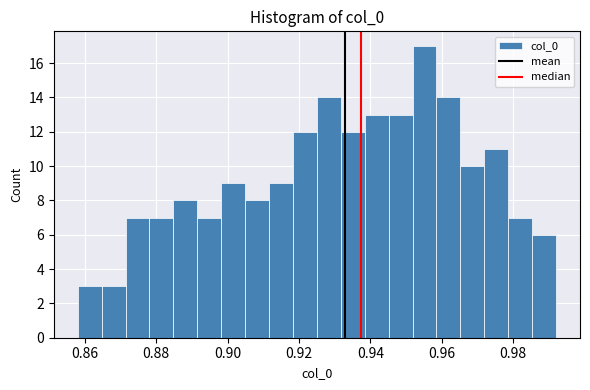

Around what value on the x-axis is the tallest bar? Give the approximate position of its centre, as read against the axis.

0.956